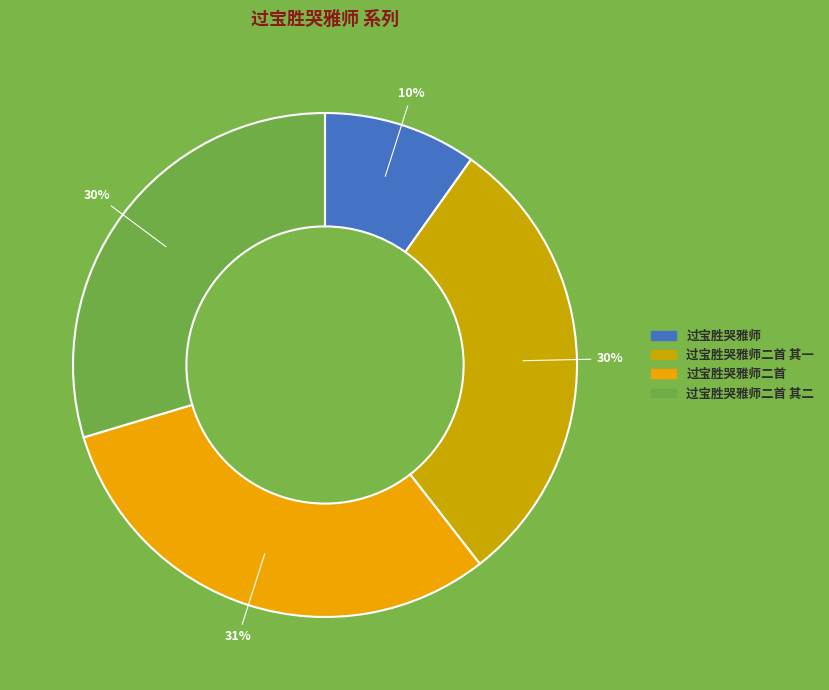

Which has a higher value, 过宝胜哭雅师二首 其一 or 过宝胜哭雅师二首 其二?

过宝胜哭雅师二首 其二